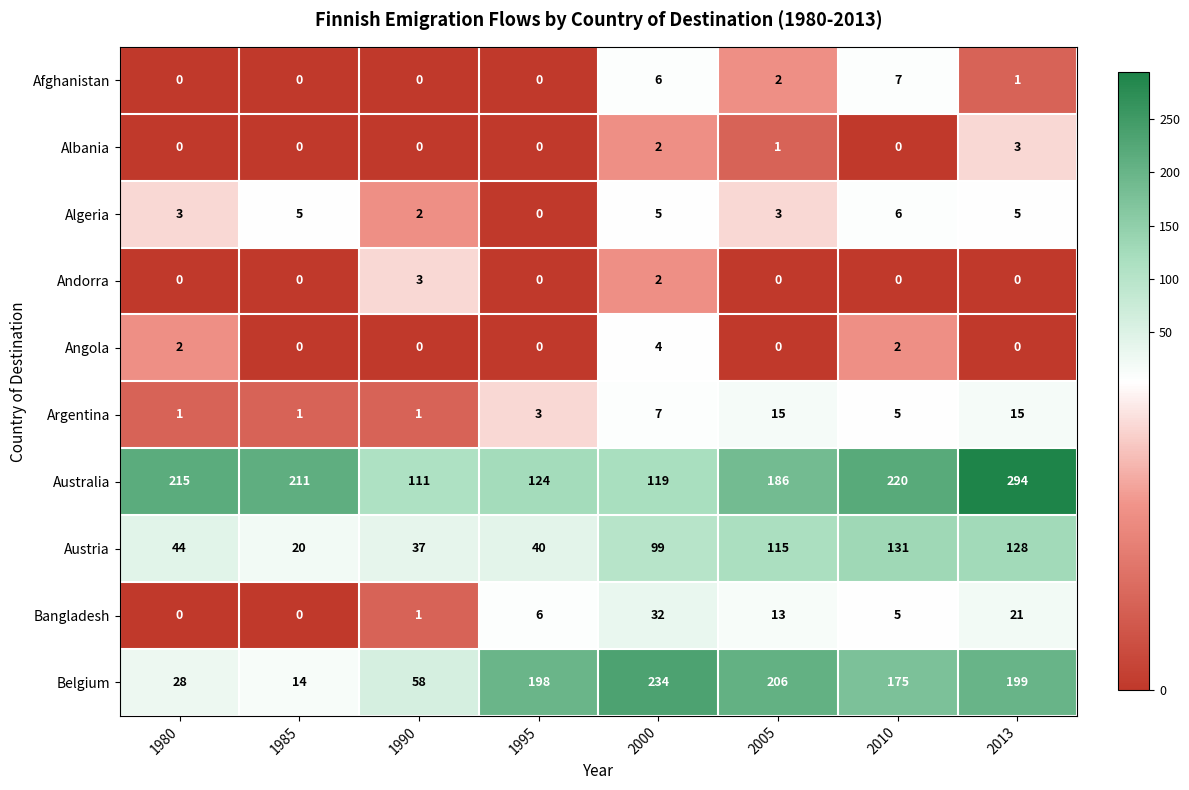

Which series changed the most between 2000 and 2005?

Australia